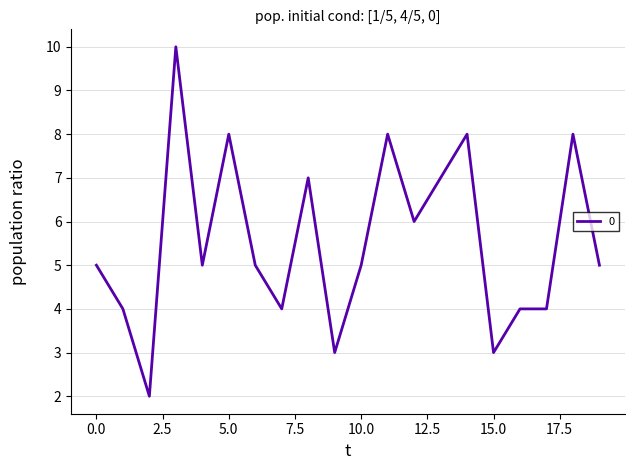

What is the maximum value shown in the chart?

10